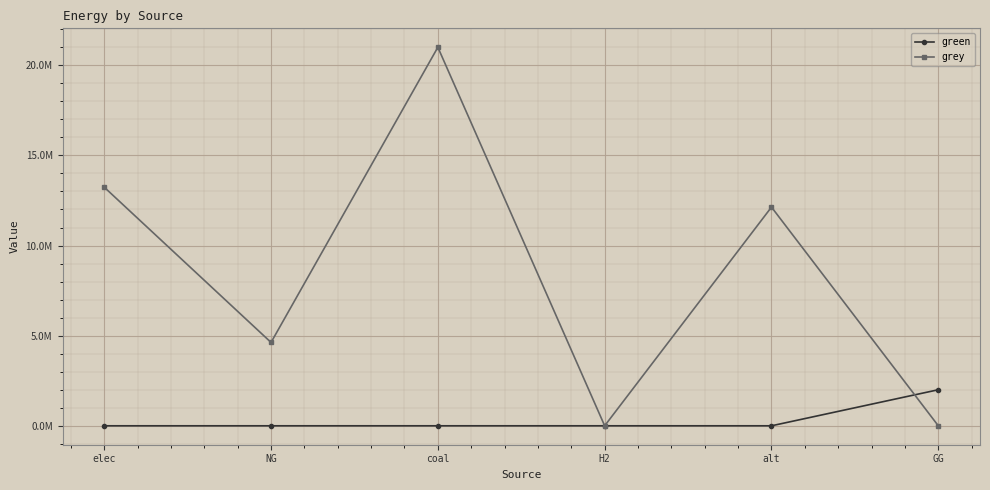

At which category is the sum across all series the highest?

coal